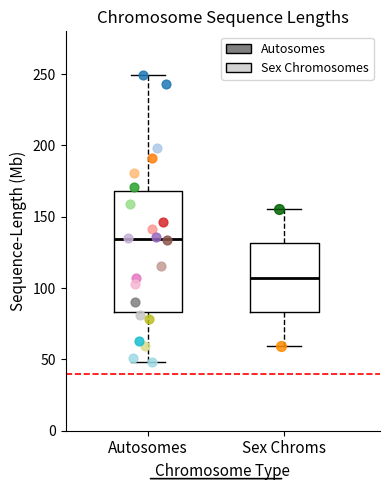

Which box's median line is the highest?

Autosomes